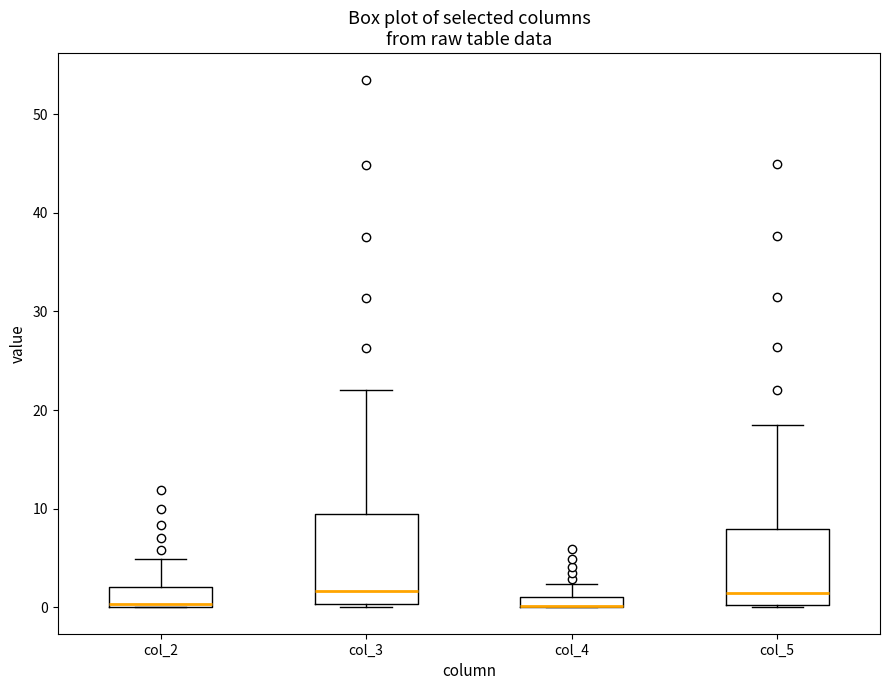

Which box is the tallest, from its lower edge to its upper edge?

col_3